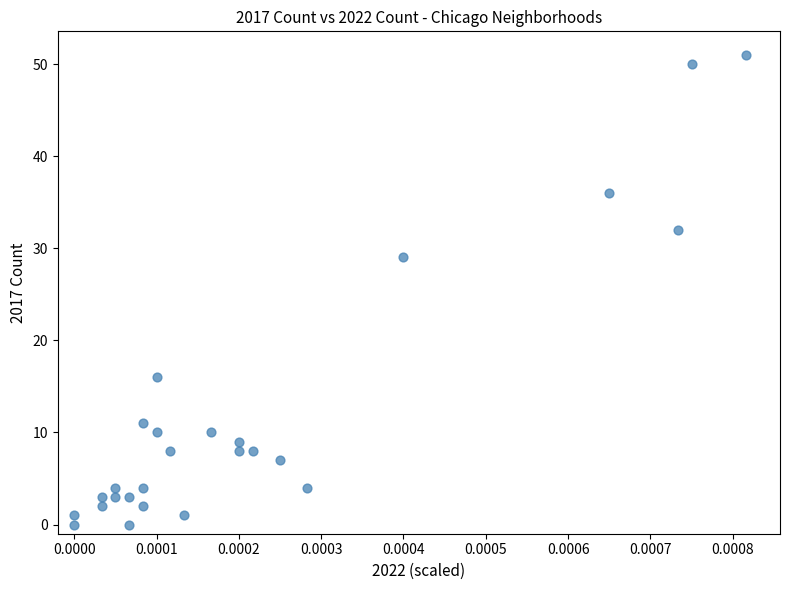

What Y value in the scatter plot is closest to 25?

29